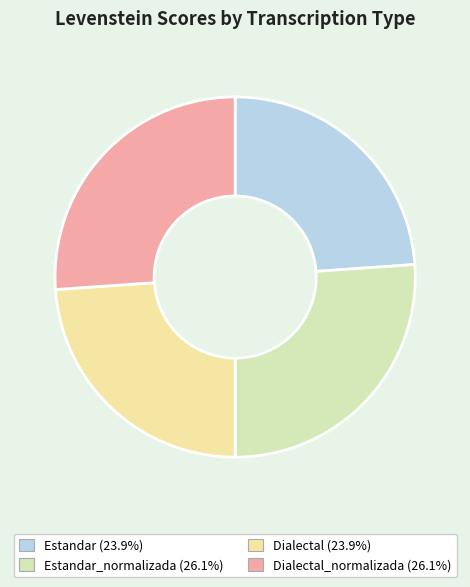

Which category has the smallest portion of the pie?

Estandar